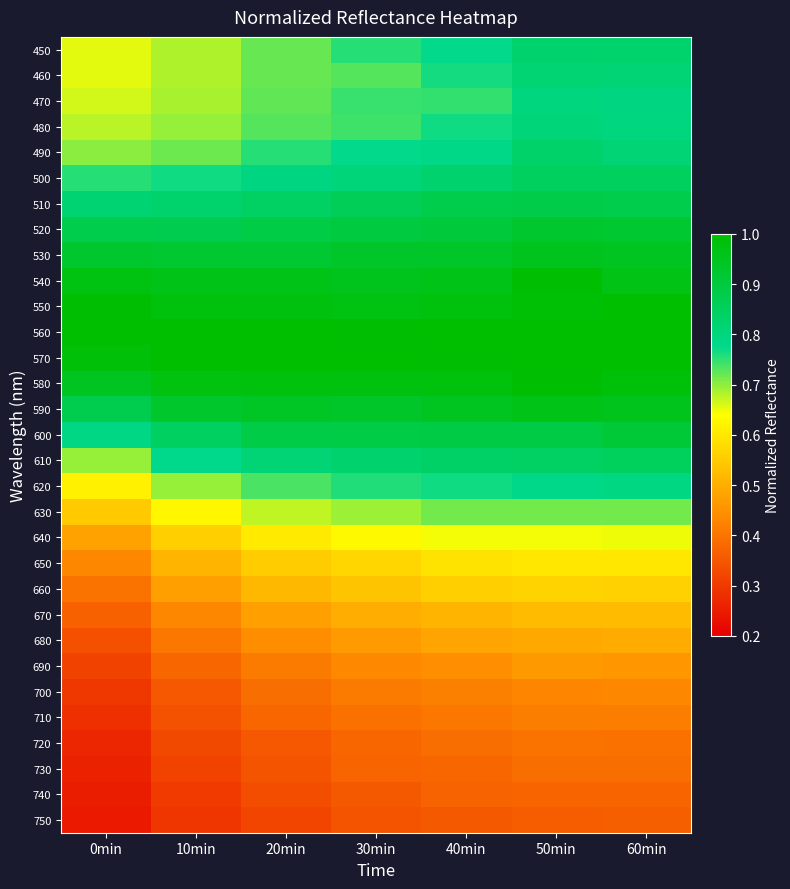

Which series changed the most between 0min and 60min?

620